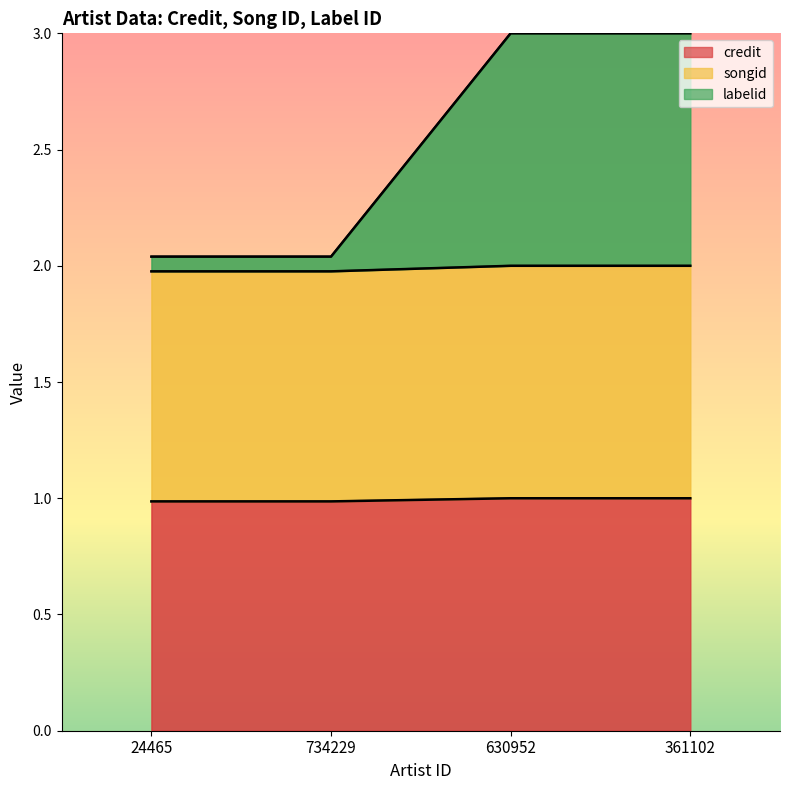

Is it true that credit equals 1.0 at 734229?

True